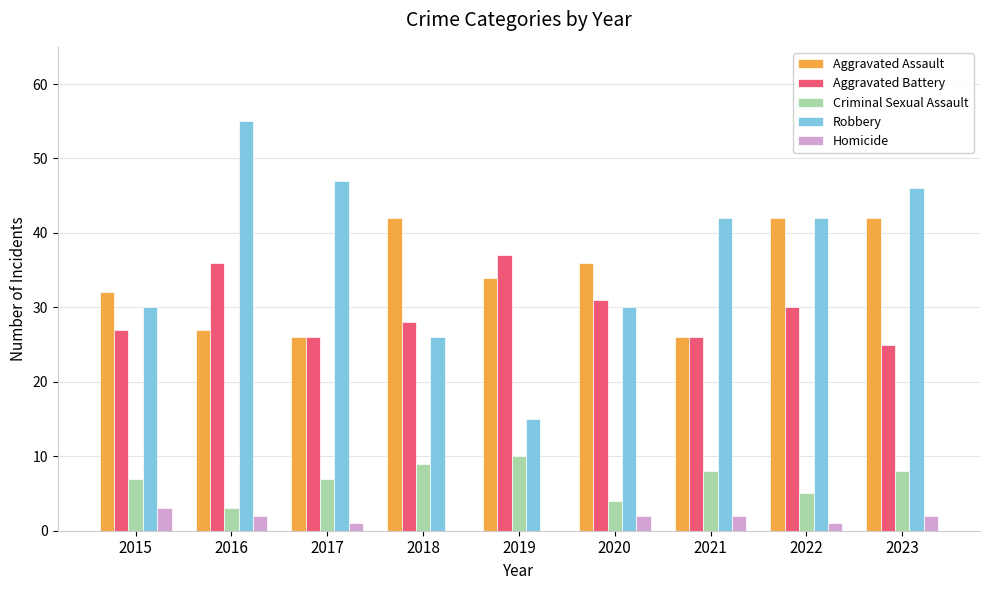

What is the highest value of the Homicide series?

3